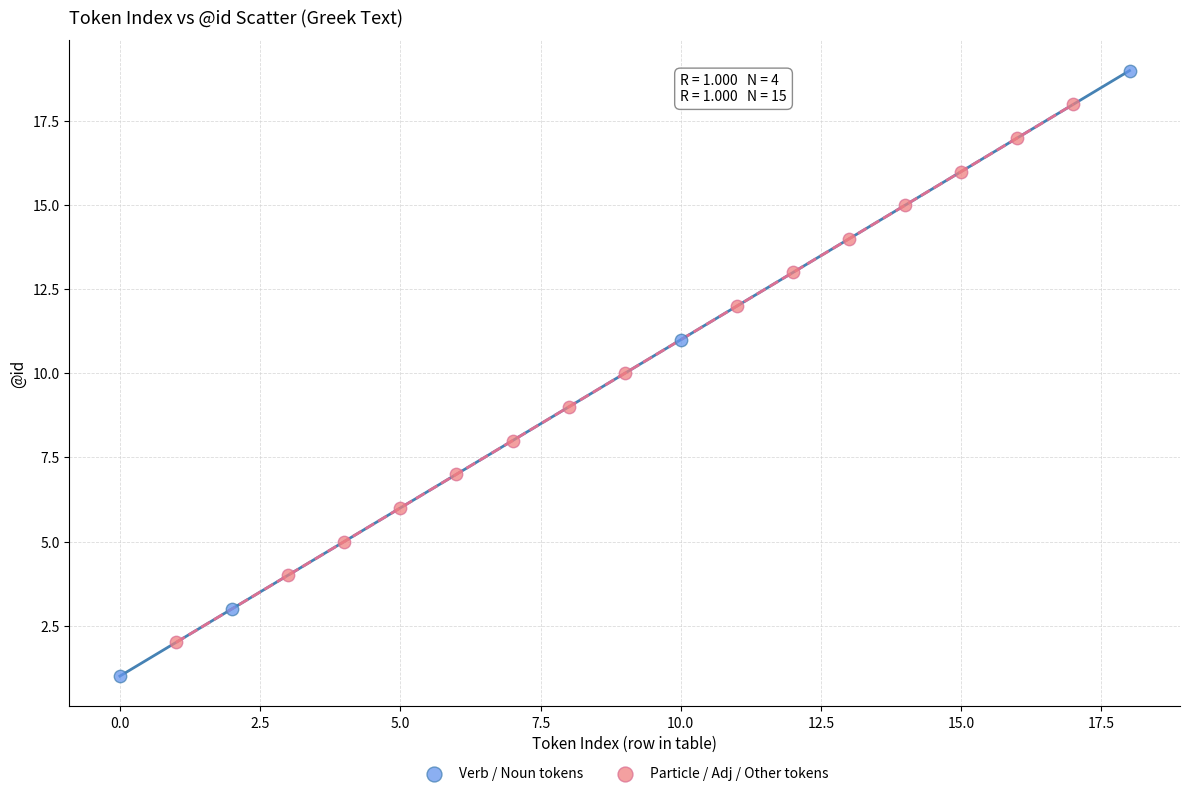

Which series contains the lowest Y value?

Verb / Noun tokens